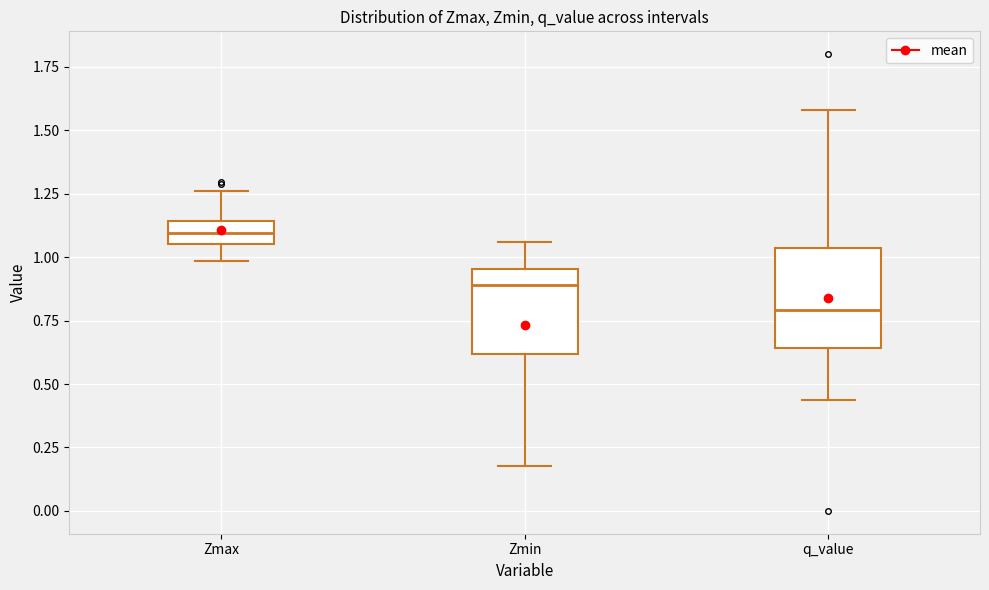

Reading left to right, transcribe this box plot: for each box, give where its median line is, the range the box spans, and where its two whiskers end, as read against the y-axis. The values are not printed on the chart, so give them approximately, as read against the axis.

Zmax: median 1.10, box 1.05 to 1.15, whiskers 1.00 to 1.25
Zmin: median 0.90, box 0.60 to 0.95, whiskers 0.20 to 1.05
q_value: median 0.80, box 0.65 to 1.05, whiskers 0.45 to 1.60